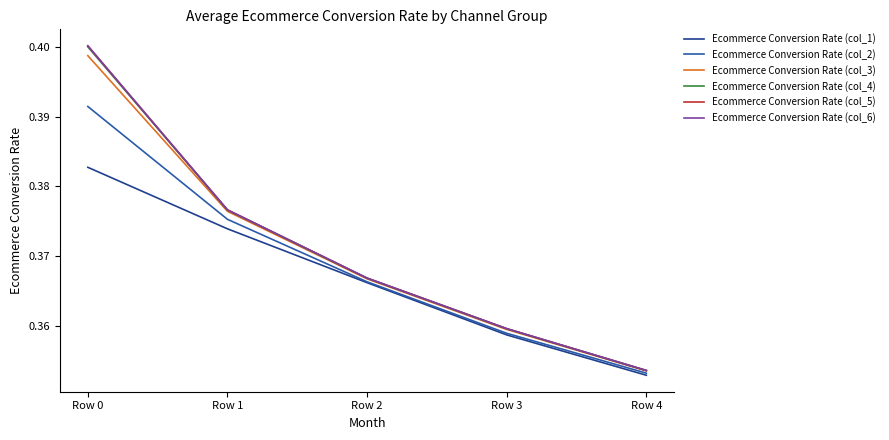

Which label corresponds to the largest value in the chart?

Row 0